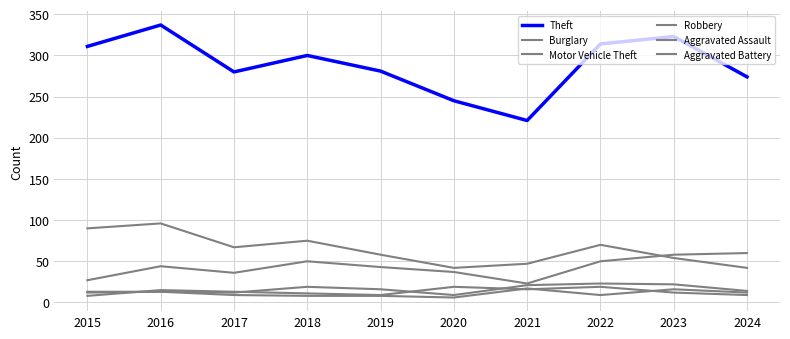

Is this an area chart (filled region under the line)?

No